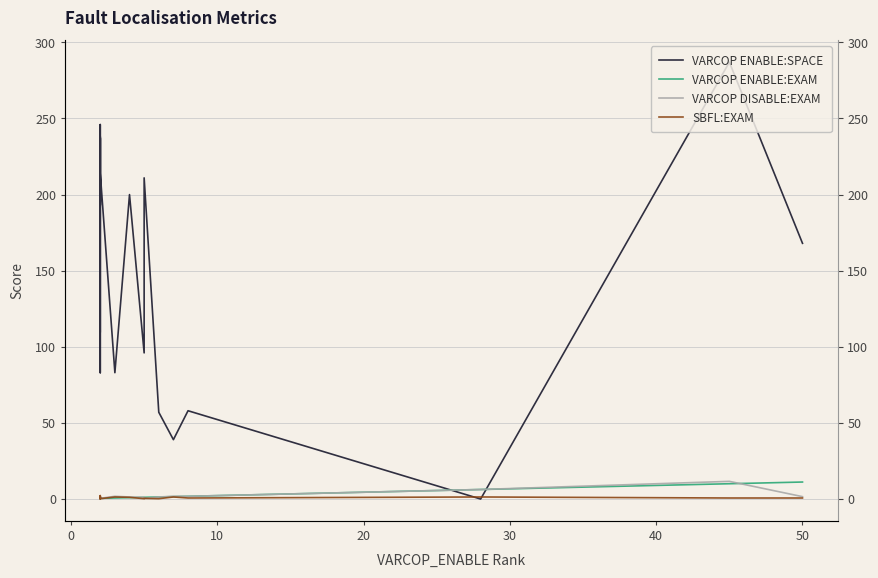

Which series has the largest total across all categories?

VARCOP ENABLE:SPACE